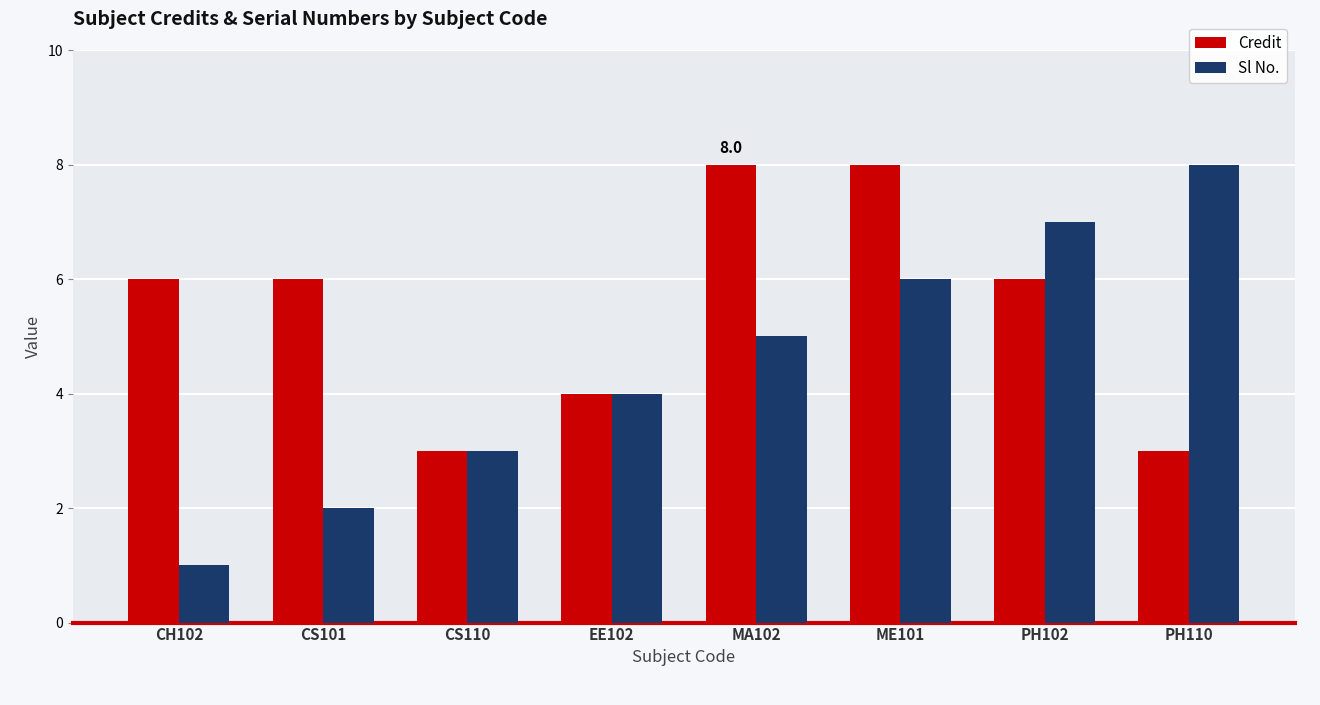

Rank the series by their average value, from highest to lowest.

Credit, Sl No.